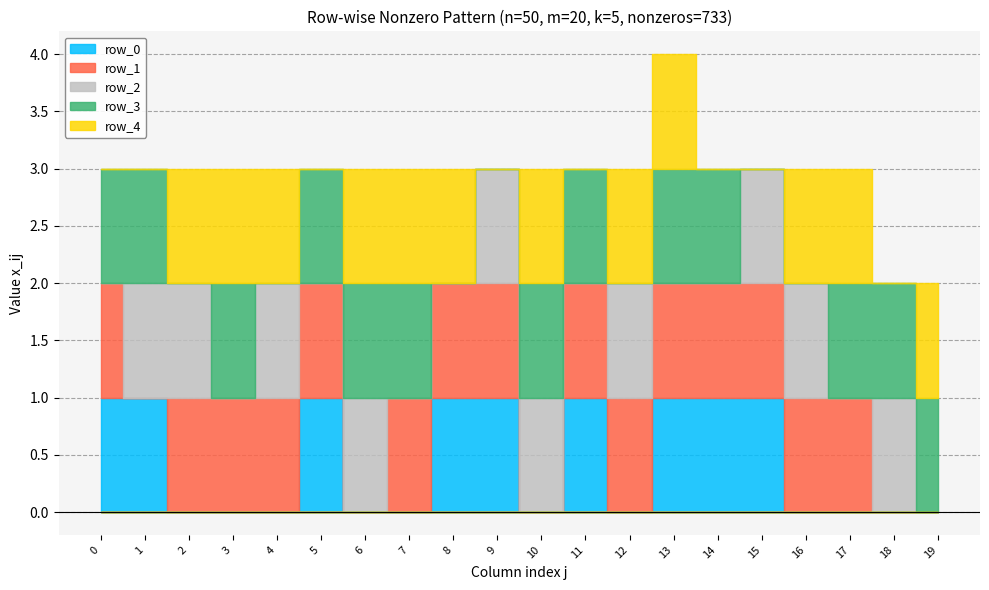

How many series are shown in this chart?

5